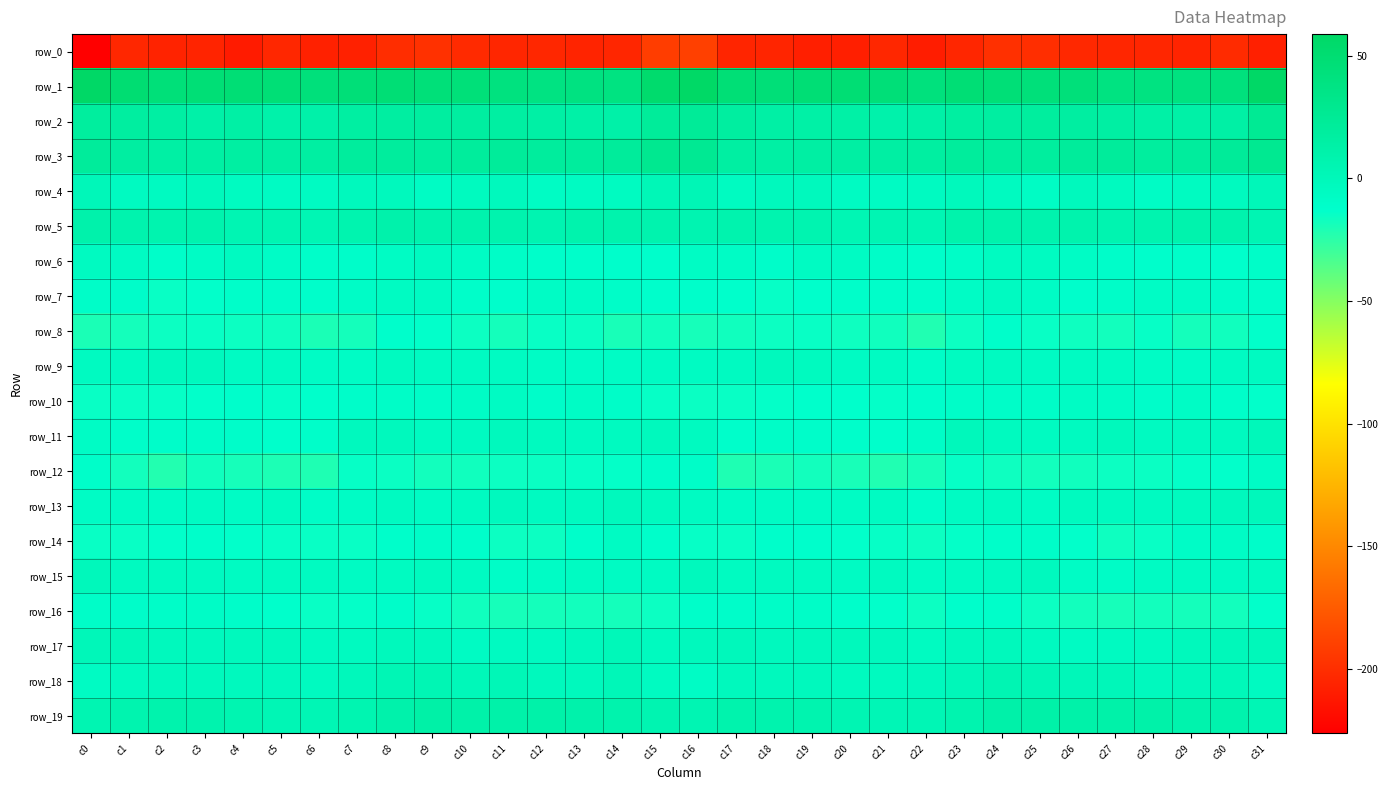

At c23, list the series in order from largest to smallest.

row_1, row_3, row_2, row_5, row_19, row_18, row_11, row_4, row_17, row_9, row_15, row_13, row_7, row_6, row_10, row_16, row_14, row_12, row_8, row_0